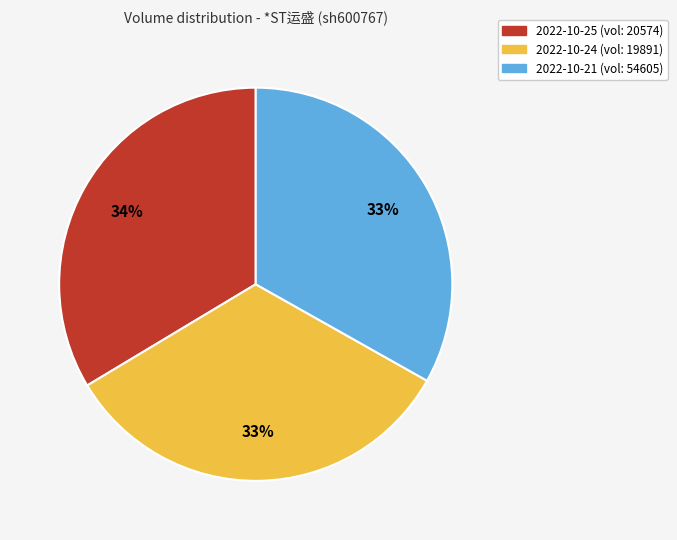

Is 2022-10-24 (vol: 19891) the majority of the pie?

No